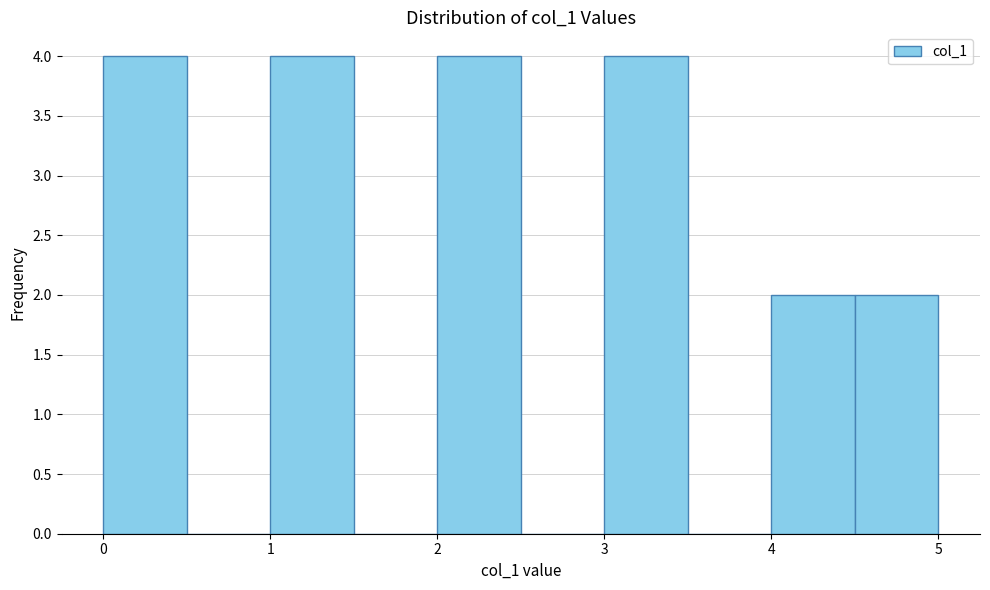

Reading left to right, list every bar in this chart as the range it spans on the x-axis followed by its height. The values are not printed on the chart, so give them approximately, as read against the axis.

0.0 to 0.5: 4
0.5 to 1.0: 0
1.0 to 1.5: 4
1.5 to 2.0: 0
2.0 to 2.5: 4
2.5 to 3.0: 0
3.0 to 3.5: 4
3.5 to 4.0: 0
4.0 to 4.5: 2
4.5 to 5.0: 2